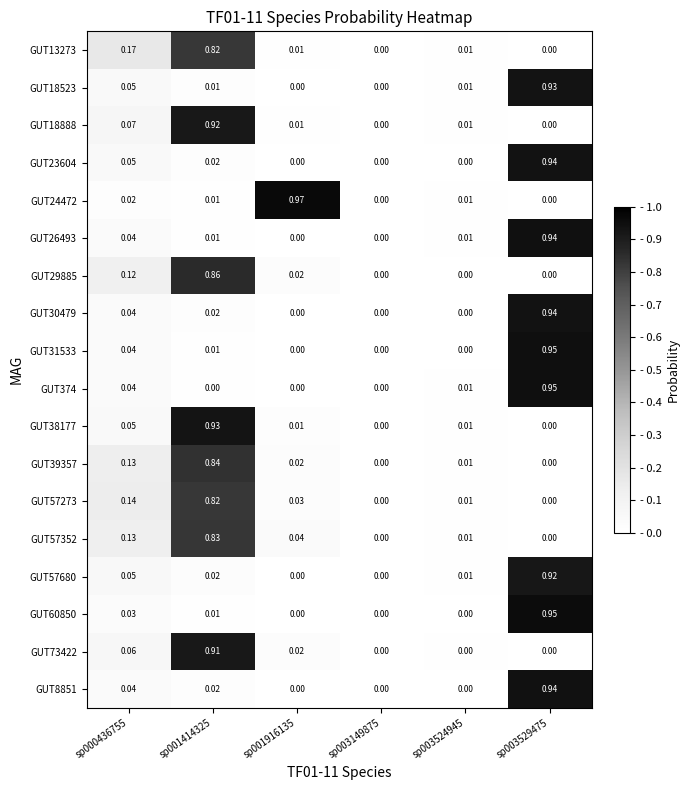

Is the value of GUT23604 at sp000436755 greater than the value of GUT8851 at sp003524945?

Yes